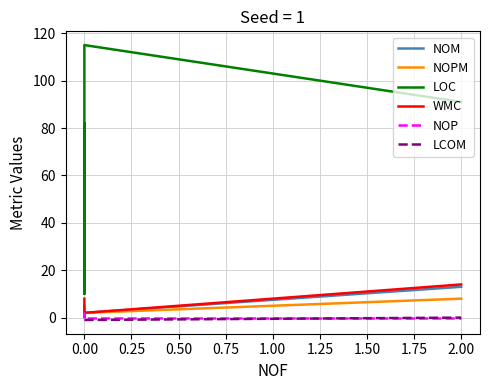

True or false: NOPM and NOM cross at least once.

False